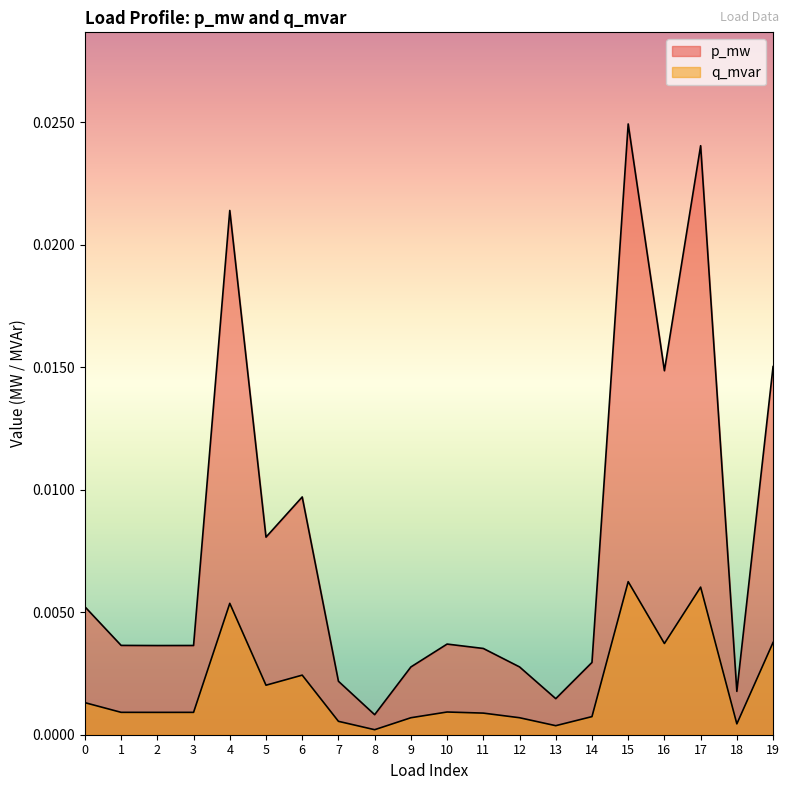

Where is q_mvar nearest to the value 0?

8